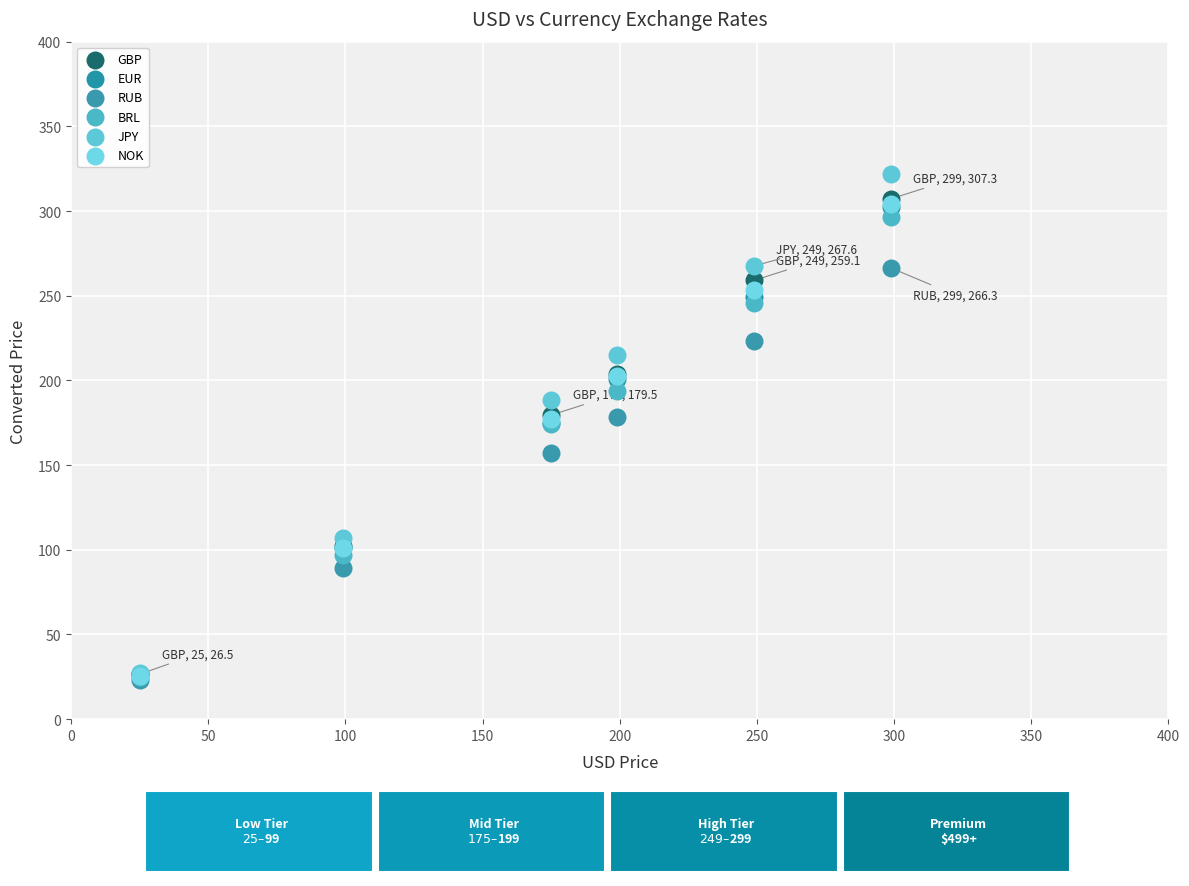

Which series reaches the maximum Y coordinate?

JPY